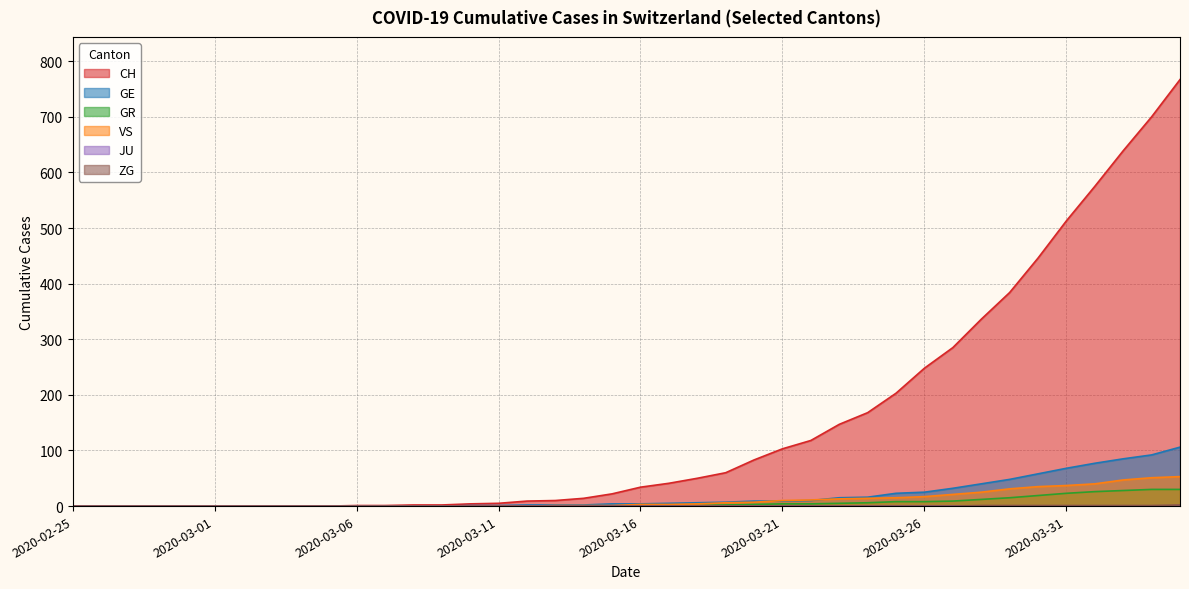

At which category does the chart reach its minimum across all series?

2020-02-25